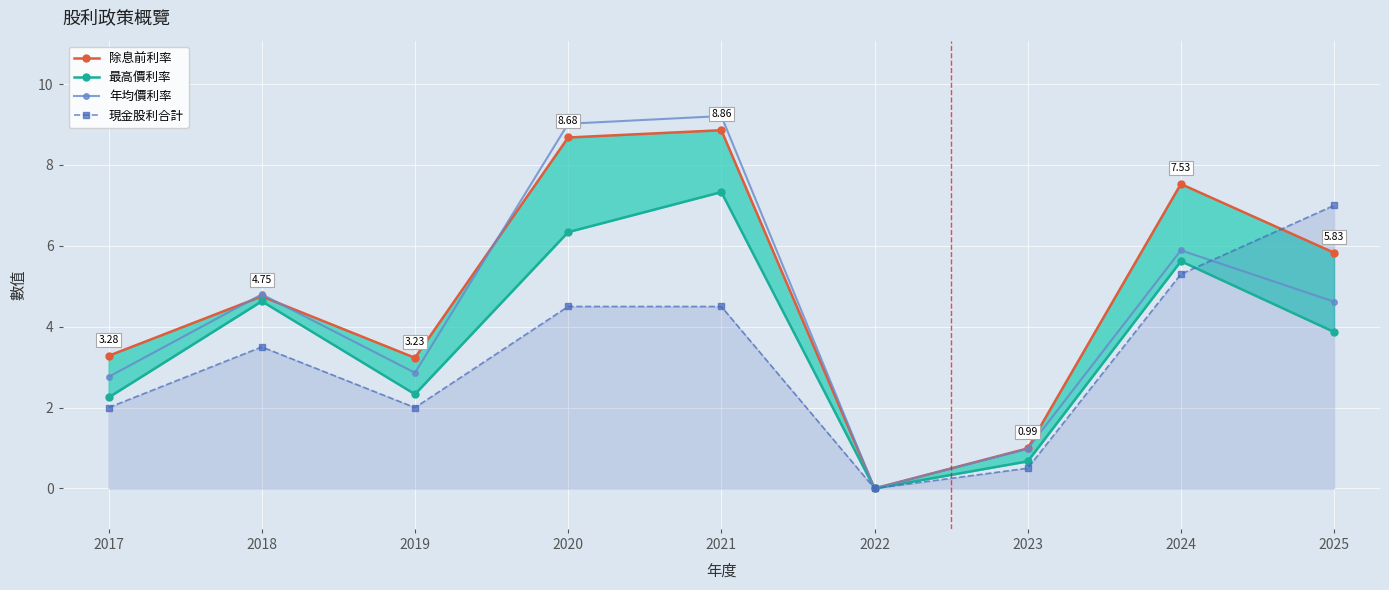

Which series has the largest total across all categories?

除息前利率